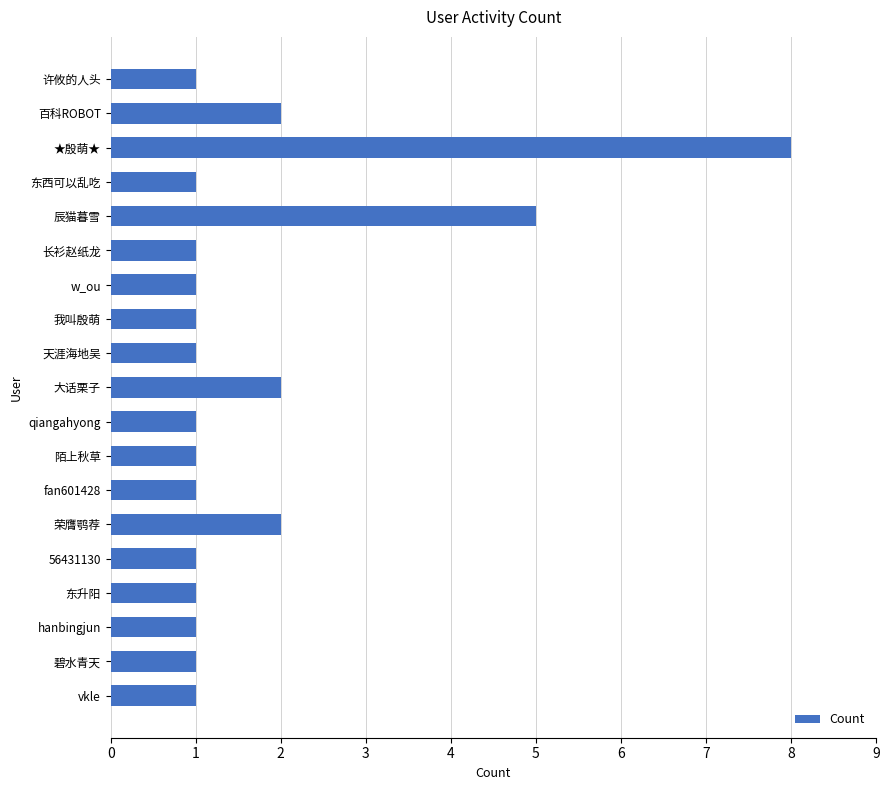

What is the label of the 5th bar from the top?

辰猫暮雪